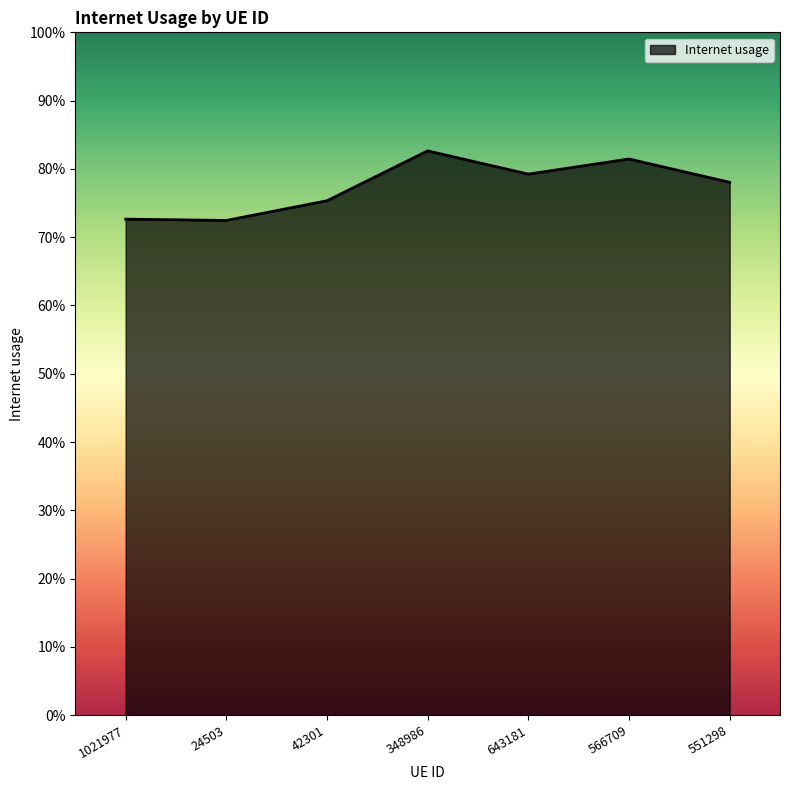

The chart shows a value of 0.2 at 42301. True or false?

False